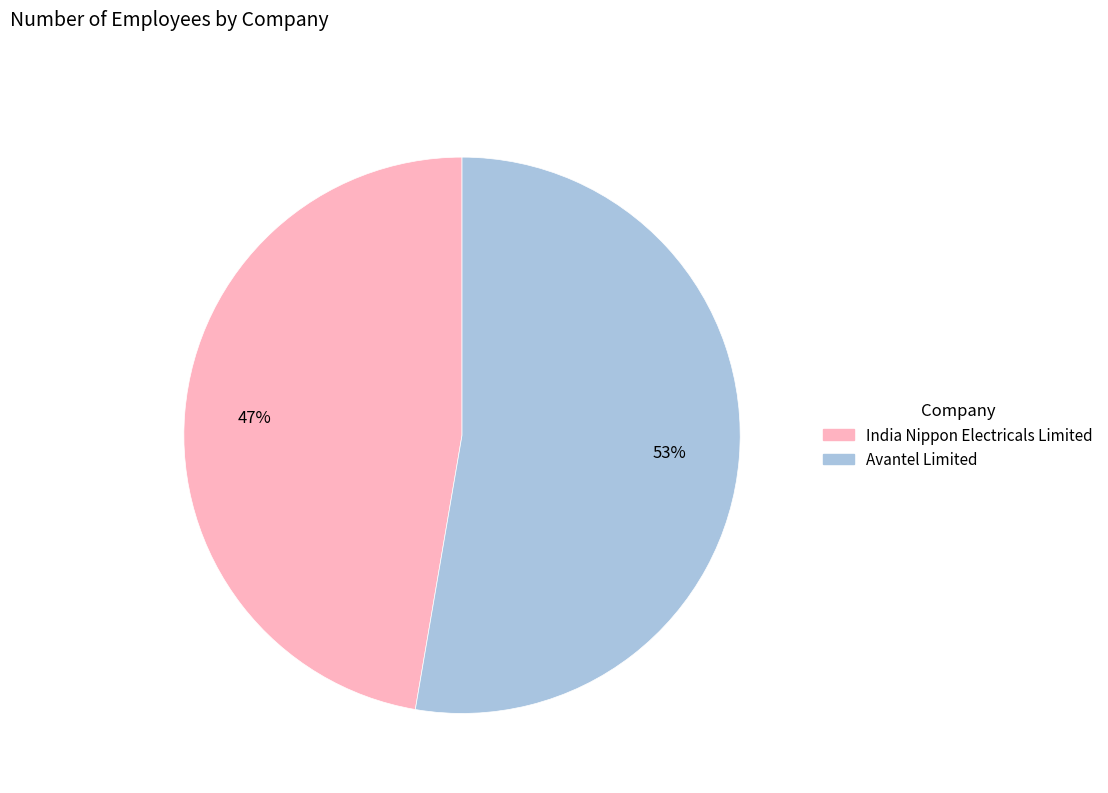

Is the sum of Avantel Limited and India Nippon Electricals Limited greater than half?

Yes